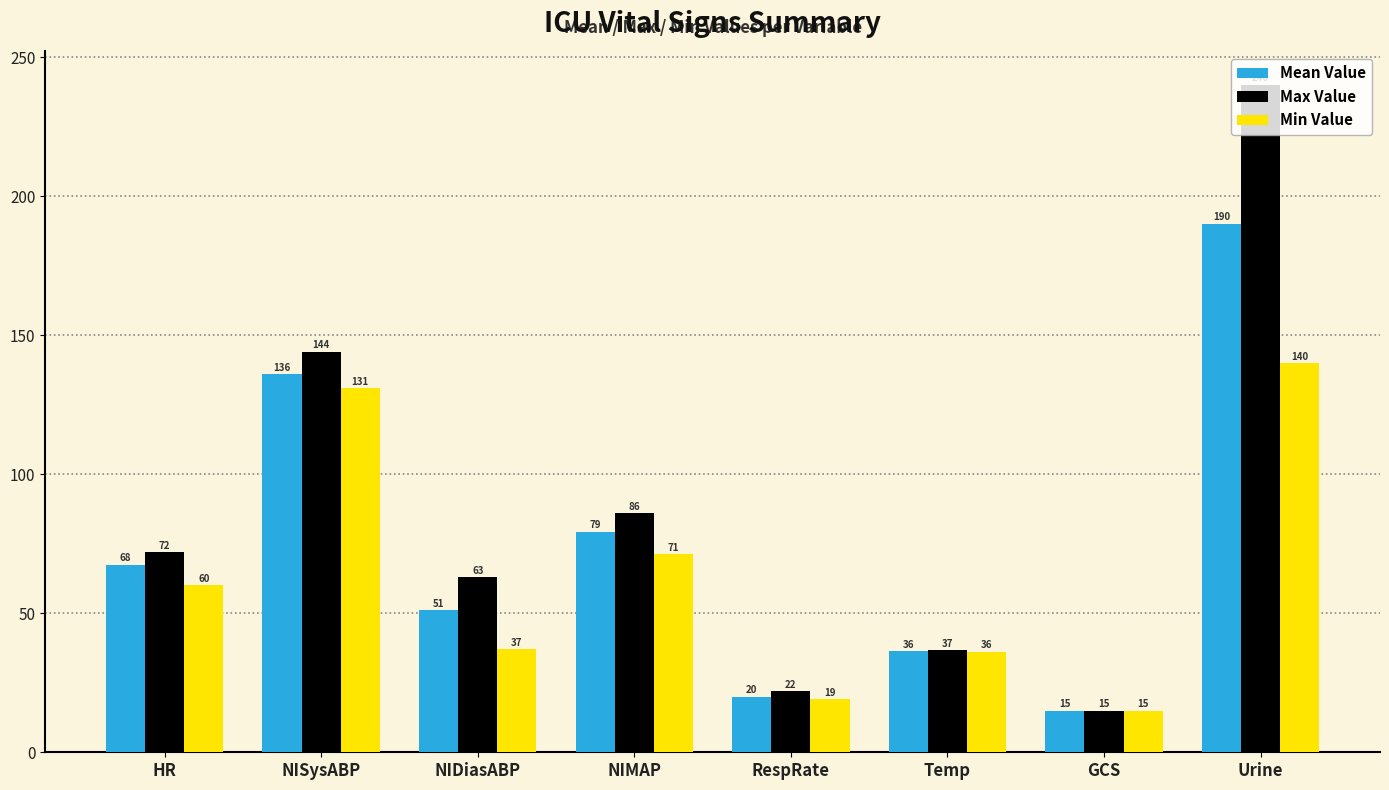

How many categories are shown in the chart?

8